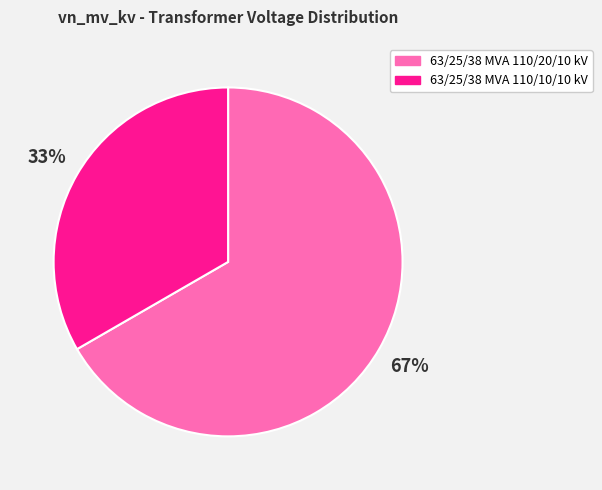

To the nearest percent, what percentage of the pie is 63/25/38 MVA 110/10/10 kV?

33%